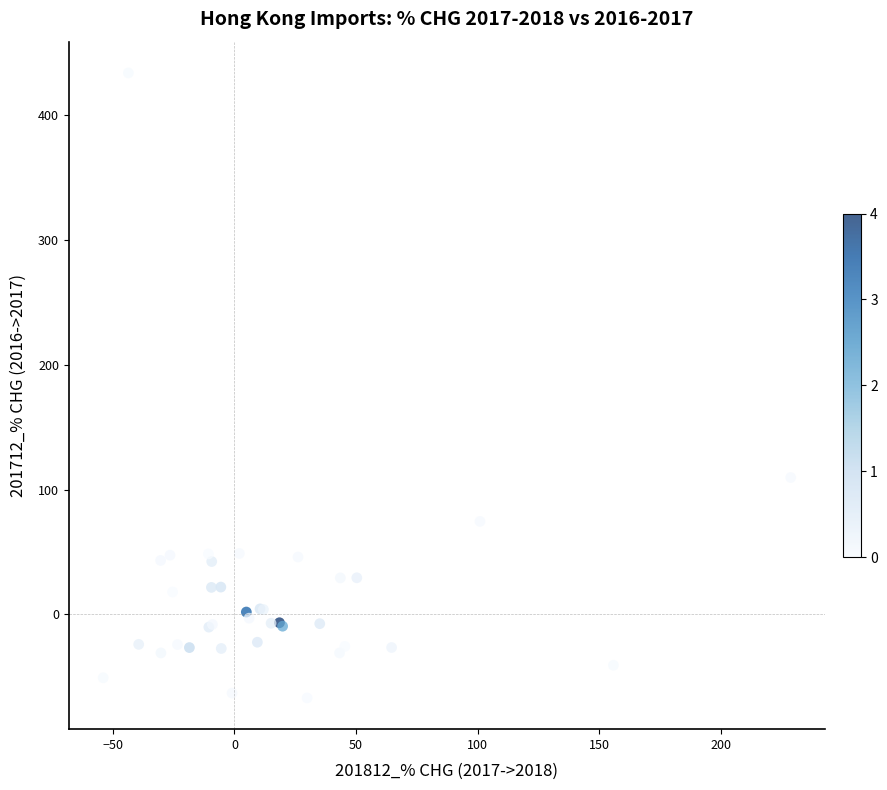

What Y value in the scatter plot is closest to 183?

109.6